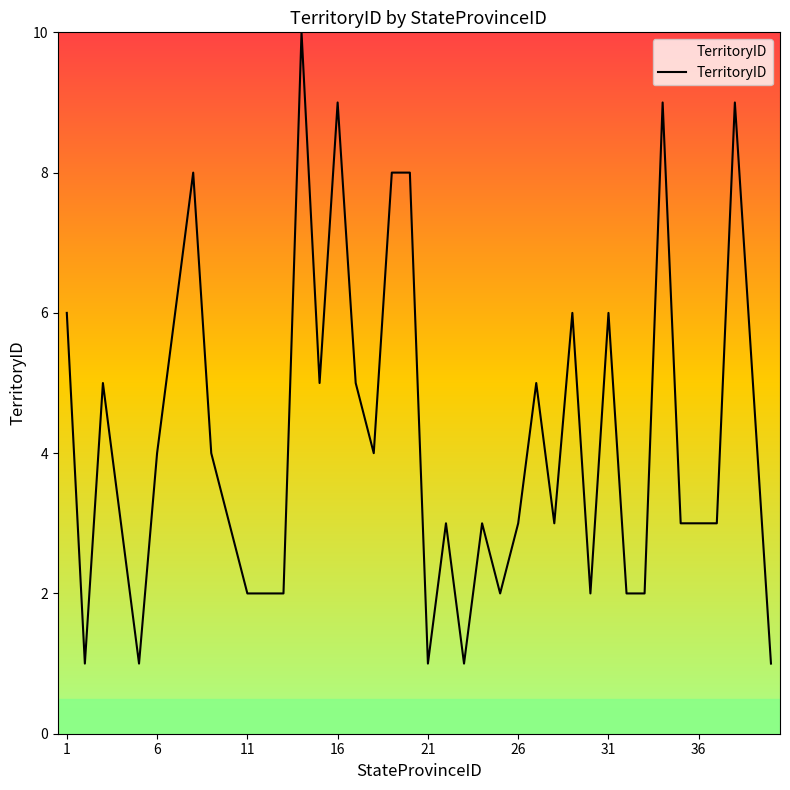

What is the smallest value displayed?

1